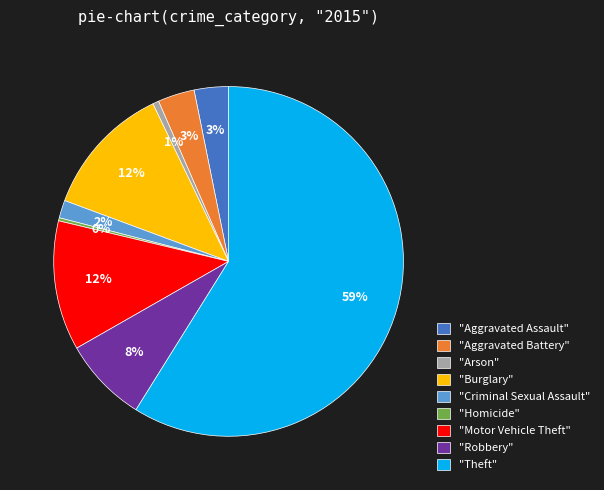

To the nearest percent, what is the average slice percentage?

11%